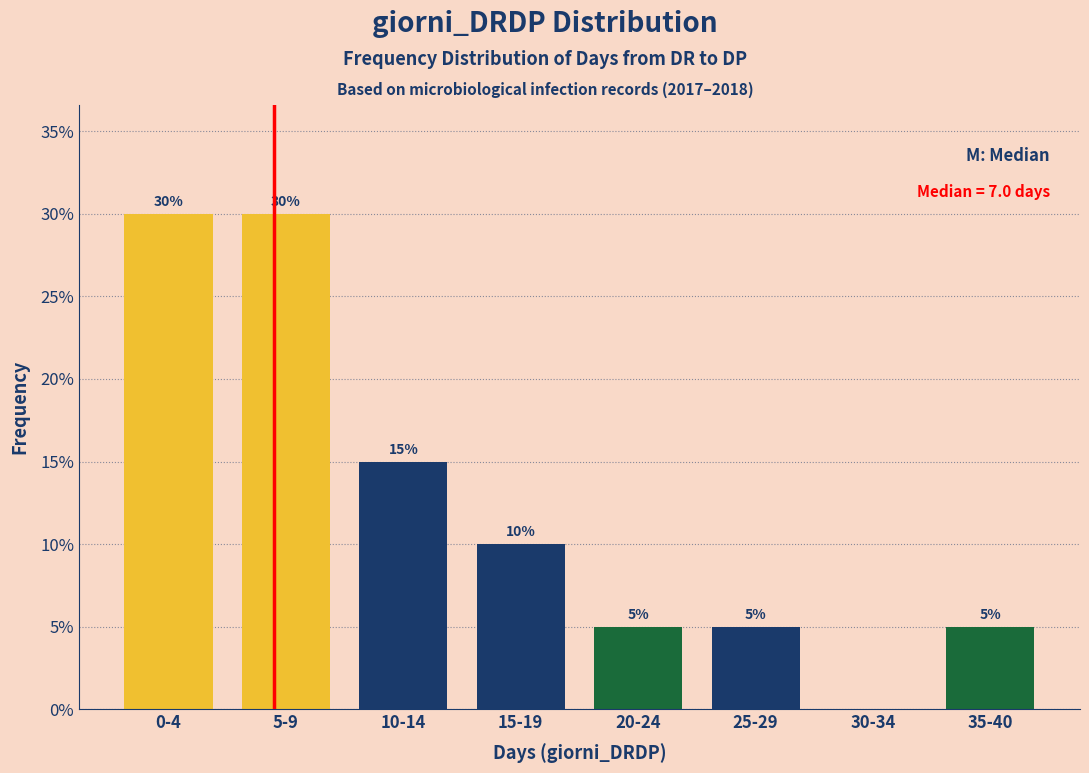

Reading left to right, extract all data points from this chart.

0-4=30	5-9=30	10-14=15	15-19=10	20-24=5	25-29=5	30-34=0	35-40=5